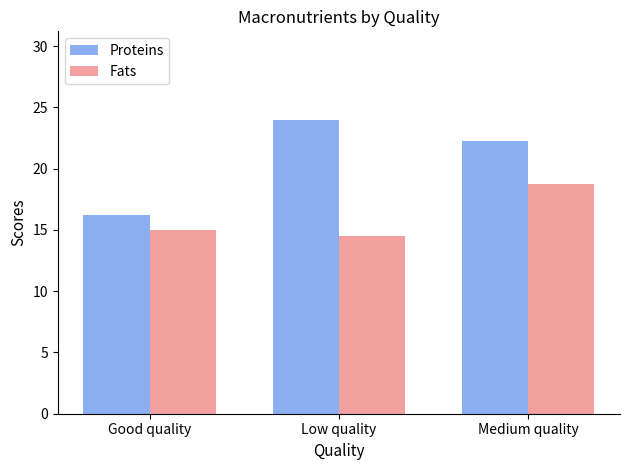

List the labels in order of Proteins value, largest first.

Low quality, Medium quality, Good quality